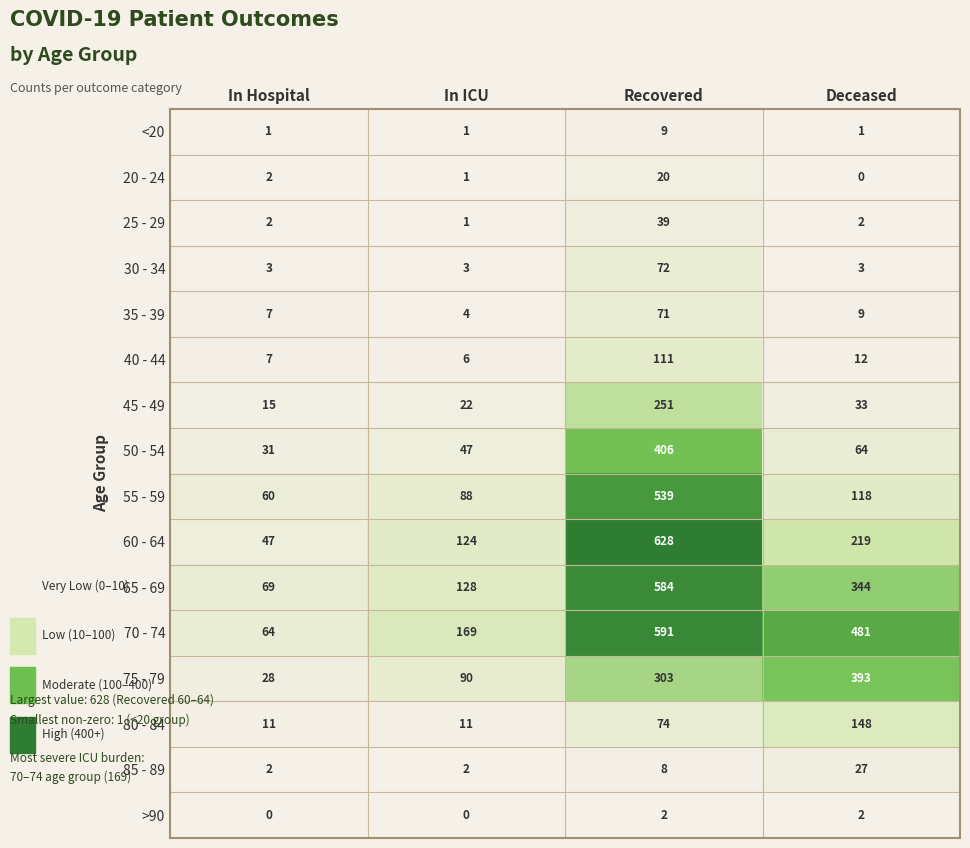

What is the difference between the 40 - 44 values at In Hospital and Deceased?

5